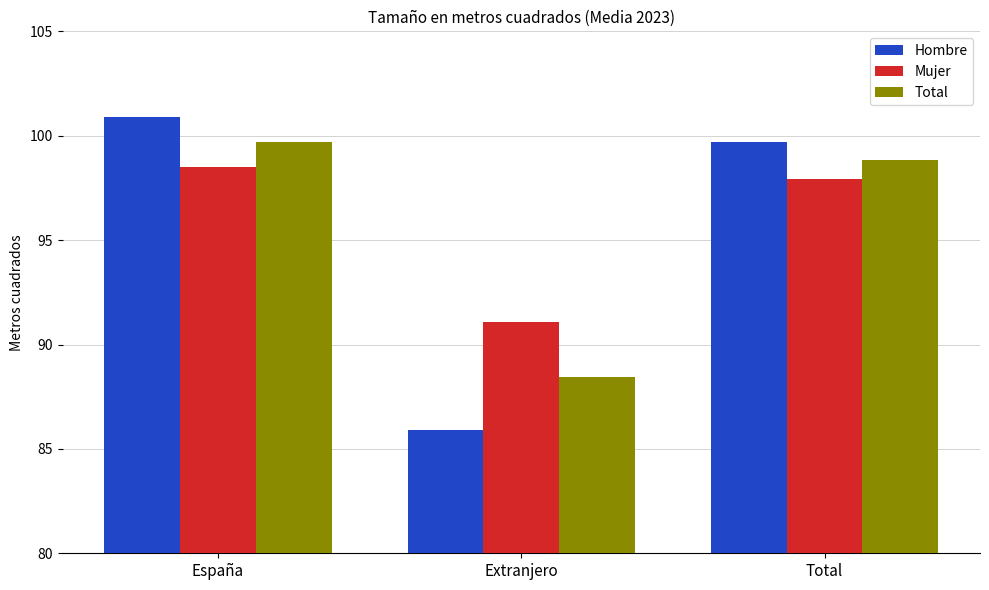

What is the label of the 1st bar from the right?

Total